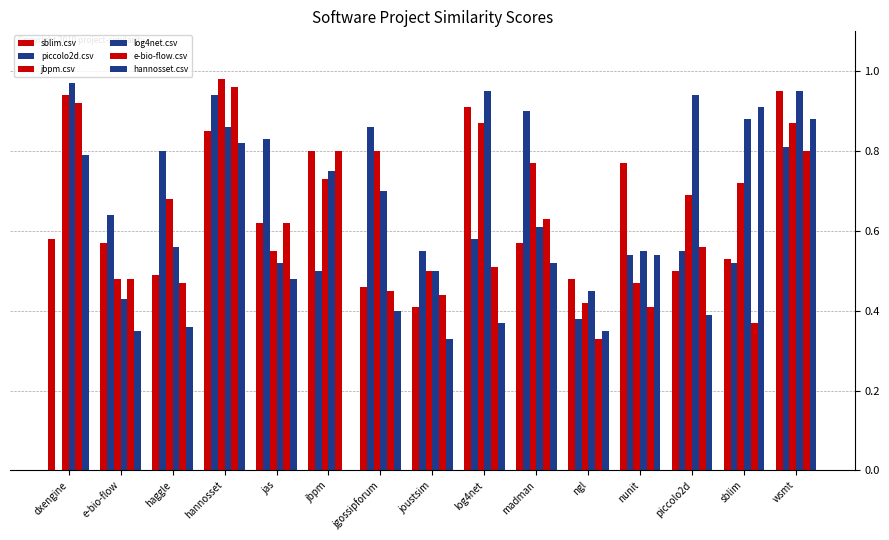

Rank the series by their maximum value, from highest to lowest.

jbpm.csv, log4net.csv, e-bio-flow.csv, sblim.csv, piccolo2d.csv, hannosset.csv